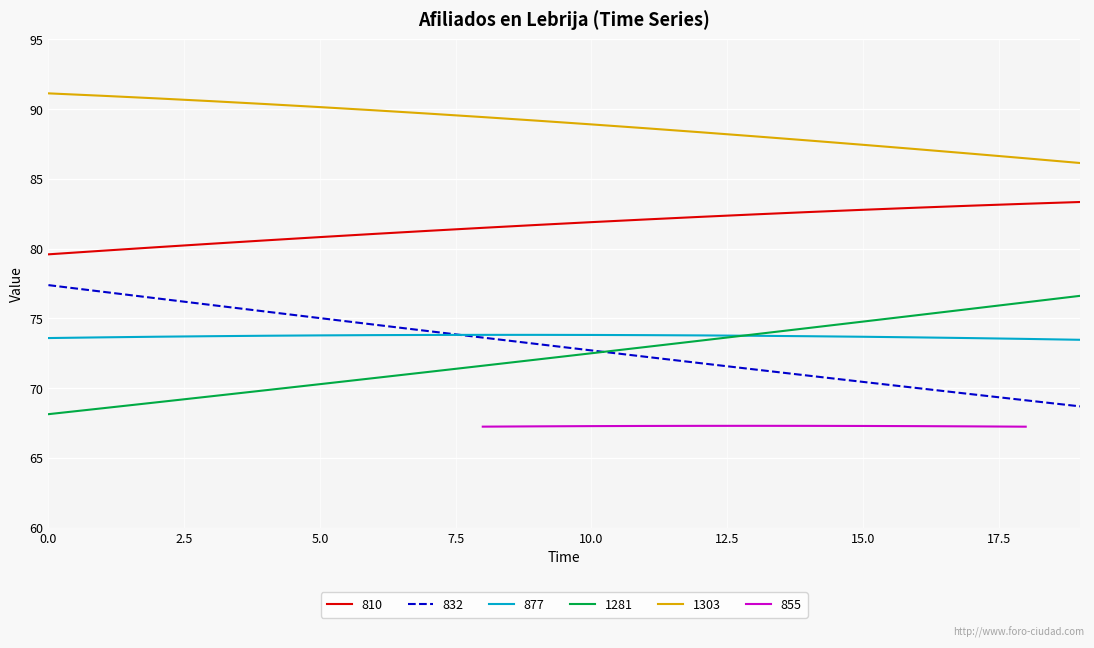

How many categories are shown in the chart?

20